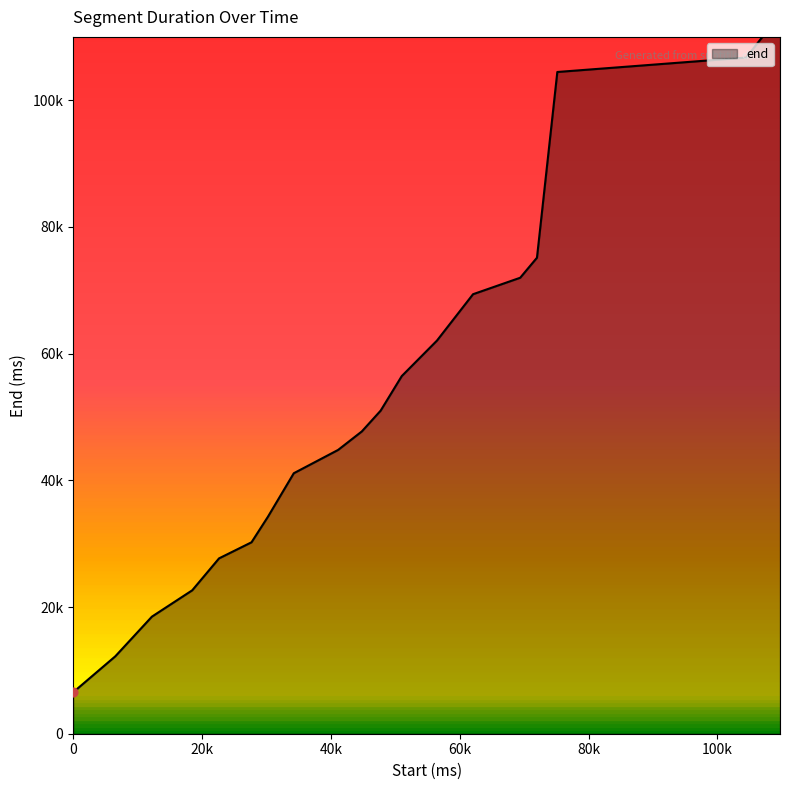

Approximately how many times larger is the value at 22640 compared to 12220?

1.5